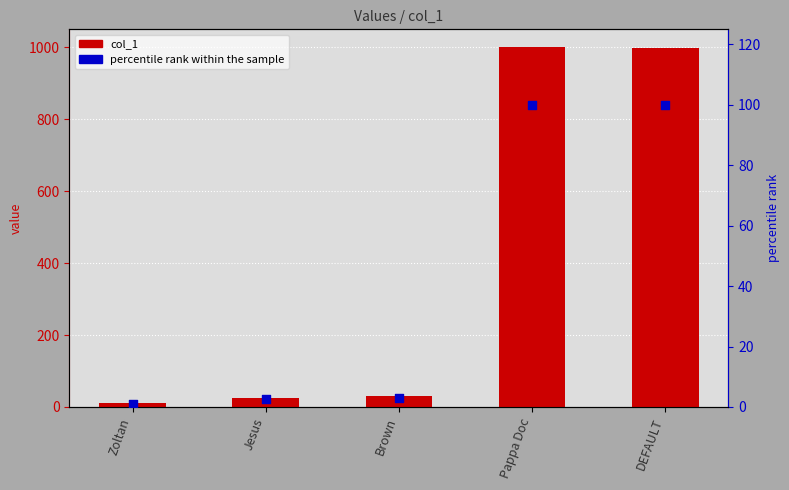

What is the total value across all series at Pappa Doc?

1100.0